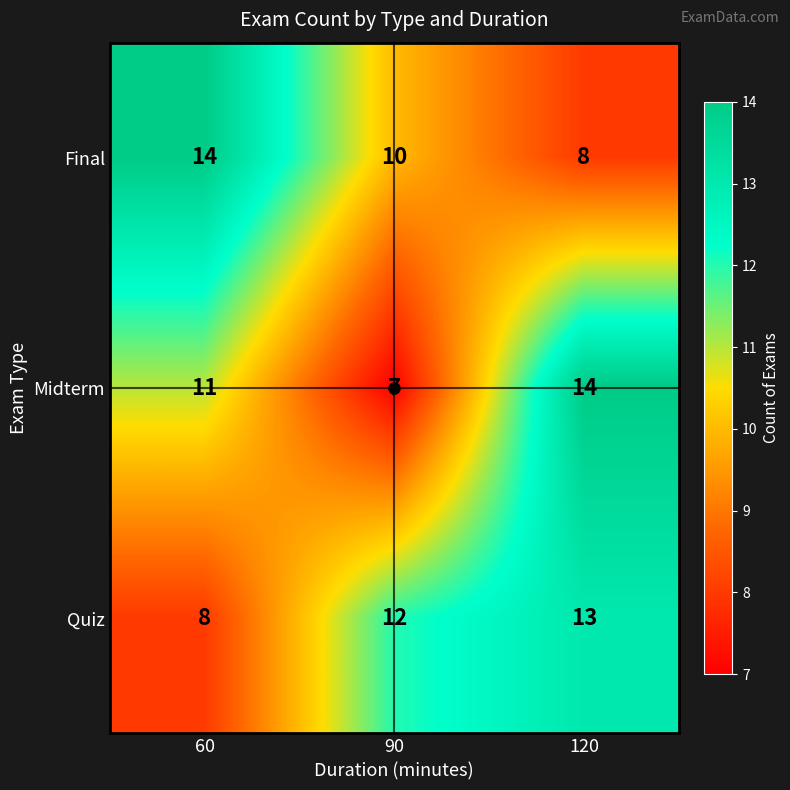

Where is Quiz nearest to the value 10?

60